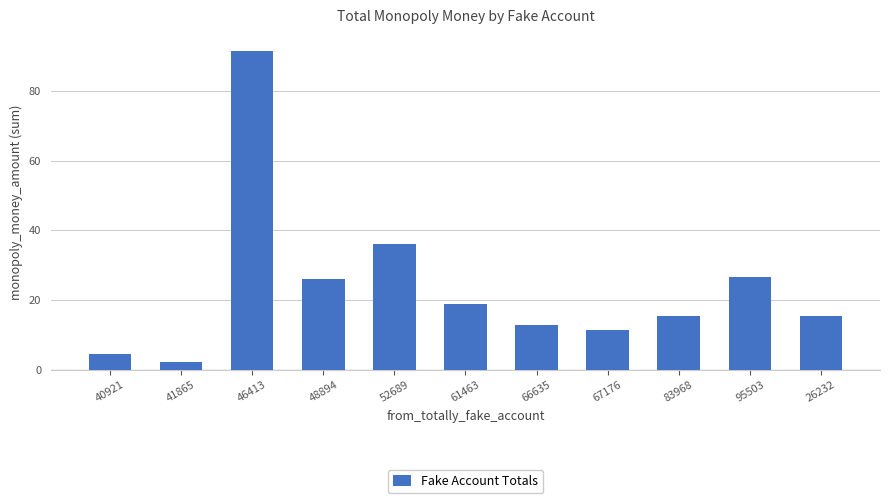

Is it true that the value at 26232 is 15.5?

True